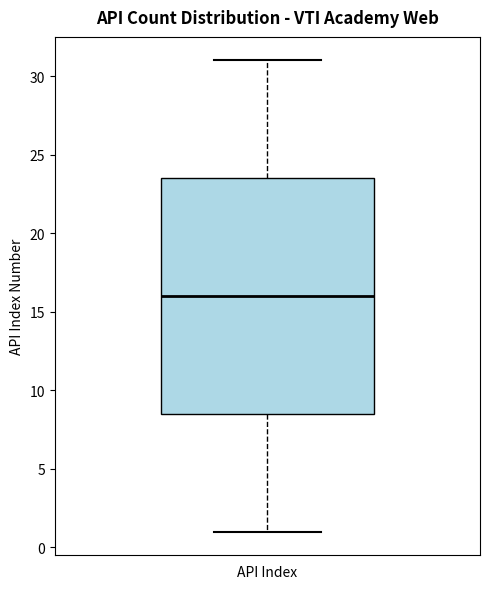

Transcribe this box plot: give where the median line is, the range the box spans, and where the two whiskers end, as read against the y-axis. The values are not printed on the chart, so give them approximately, as read against the axis.

median 16.0, box 8.5 to 23.5, whiskers 1.0 to 31.0